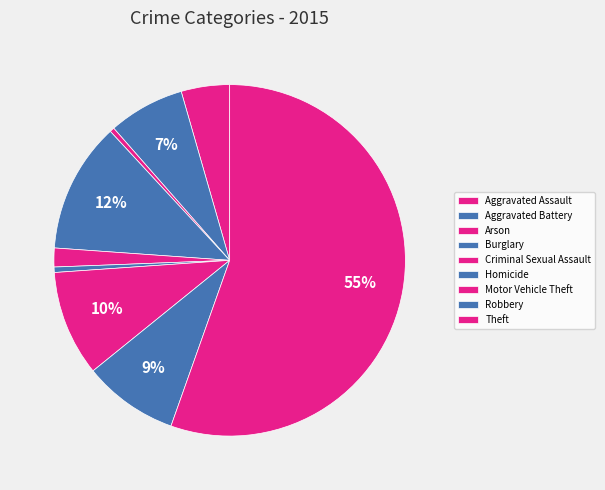

What is the change in value from Robbery to Theft?

+32323